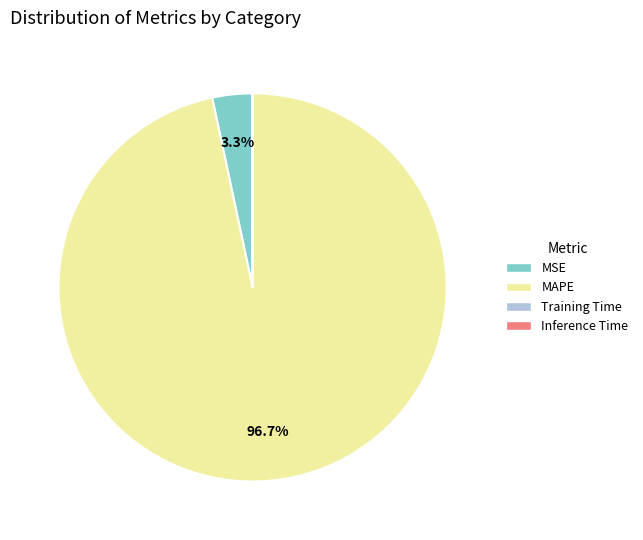

To the nearest percent, what is the difference between the largest and smallest slice percentages?

97%